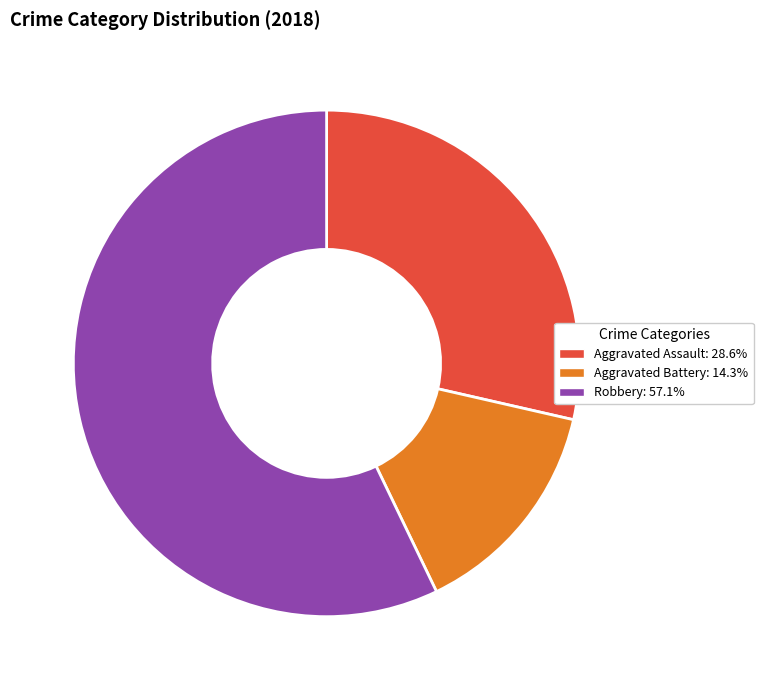

Is there any slice that represents more than half of the pie?

Yes